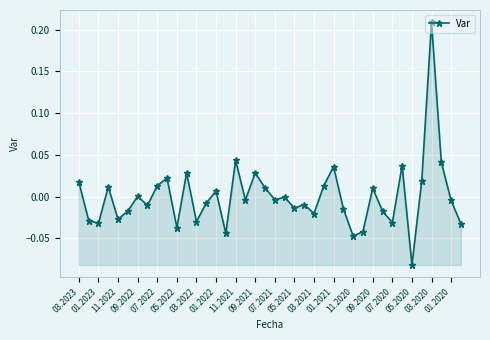

How many interior local valleys (lower than both neighbors) does the data have?

13